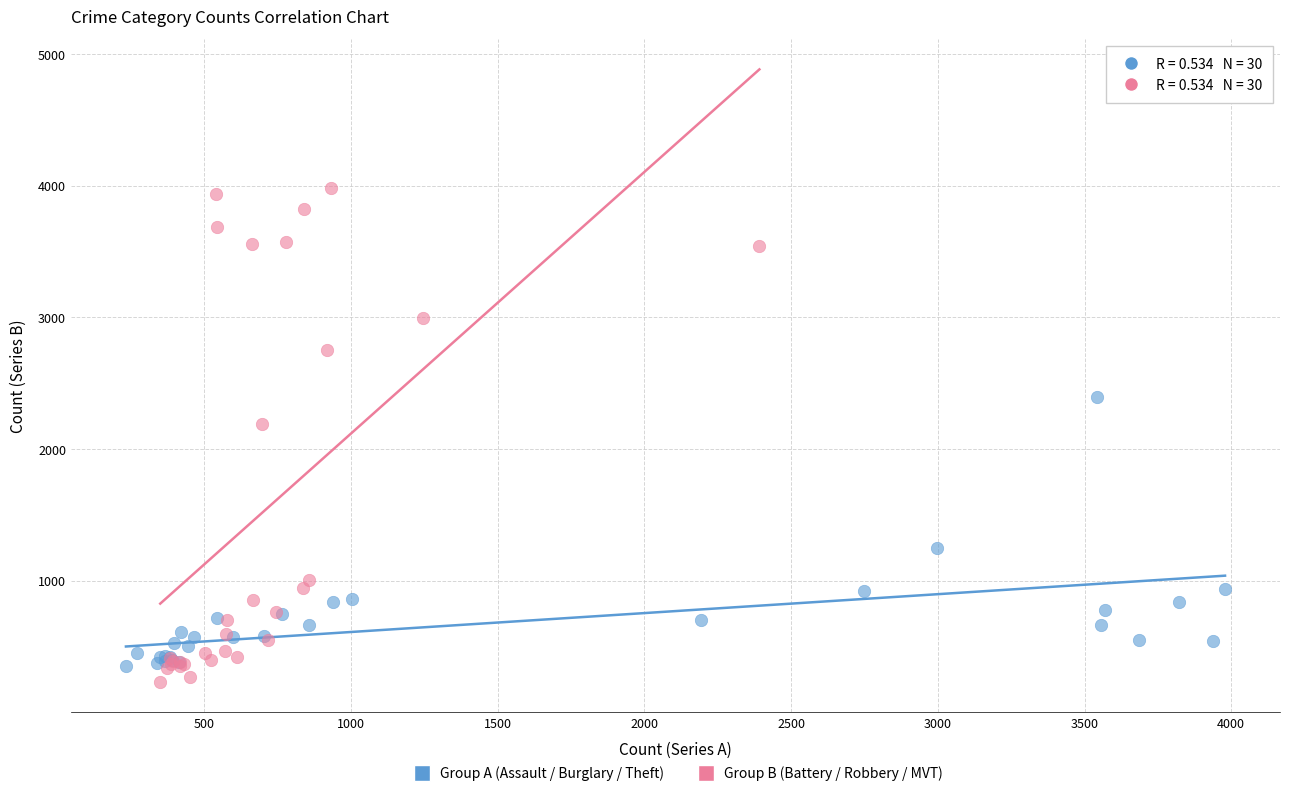

Which series contains the highest Y value?

Group B (Battery / Robbery / MVT)